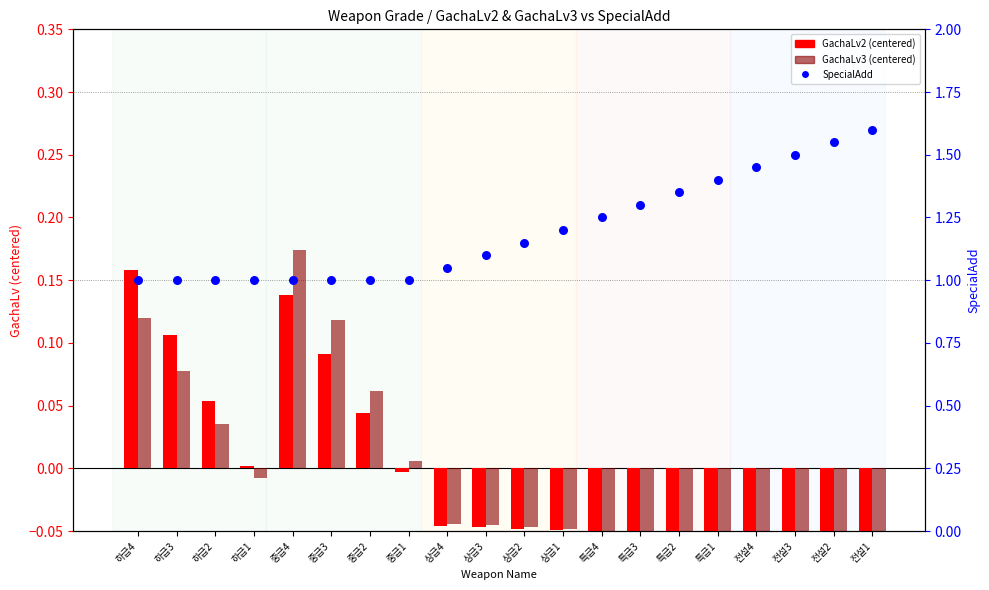

Which series contains the highest Y value?

SpecialAdd (percentile)